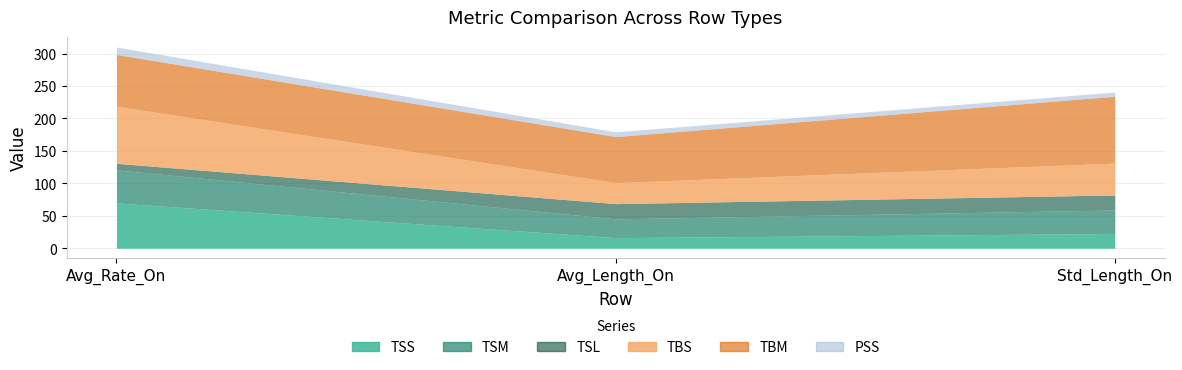

At which label does TSL first exceed 23?

Avg_Length_On